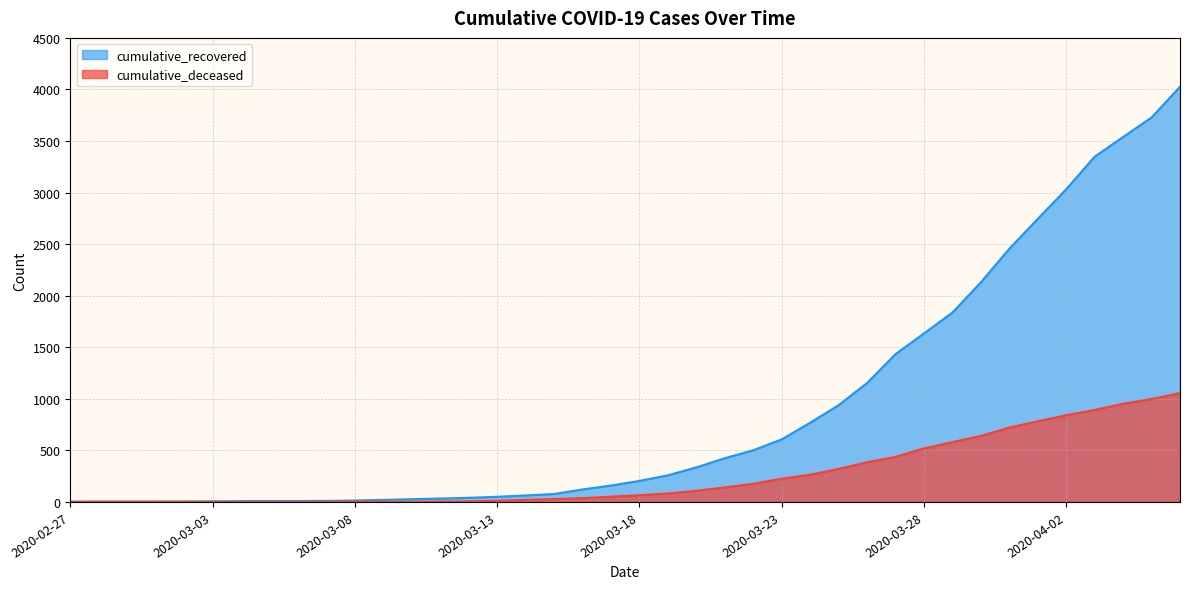

The cumulative_deceased series shows 0 at 2020-02-27. True or false?

True